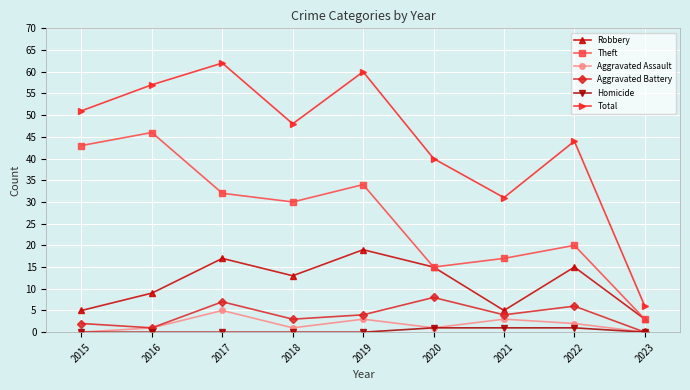

Which series changed the most between 2018 and 2021?

Total